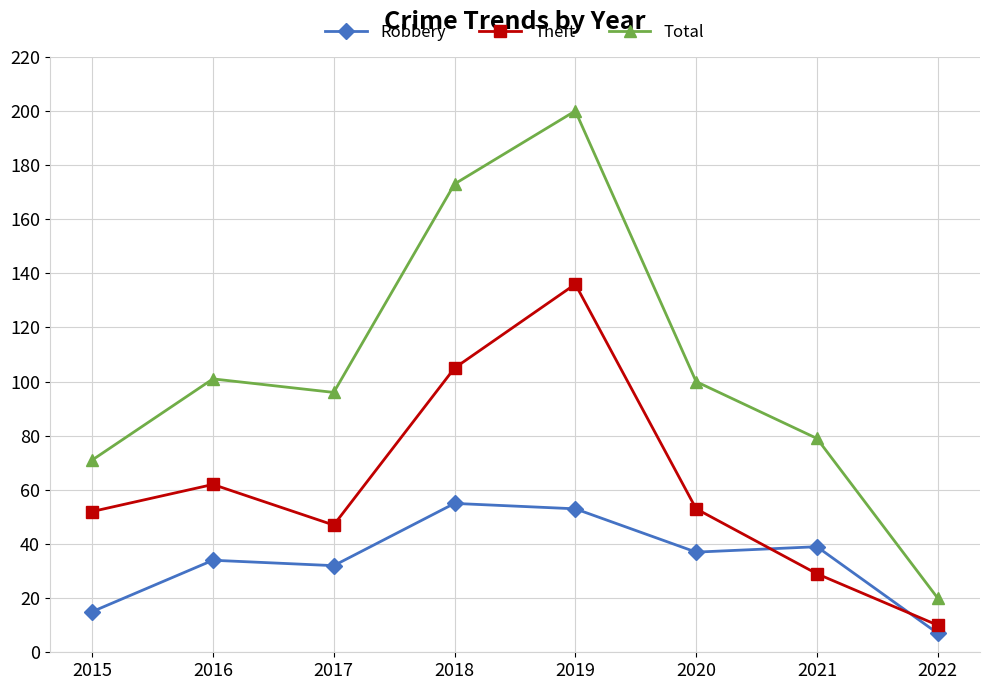

Count the number of data series in this chart.

3